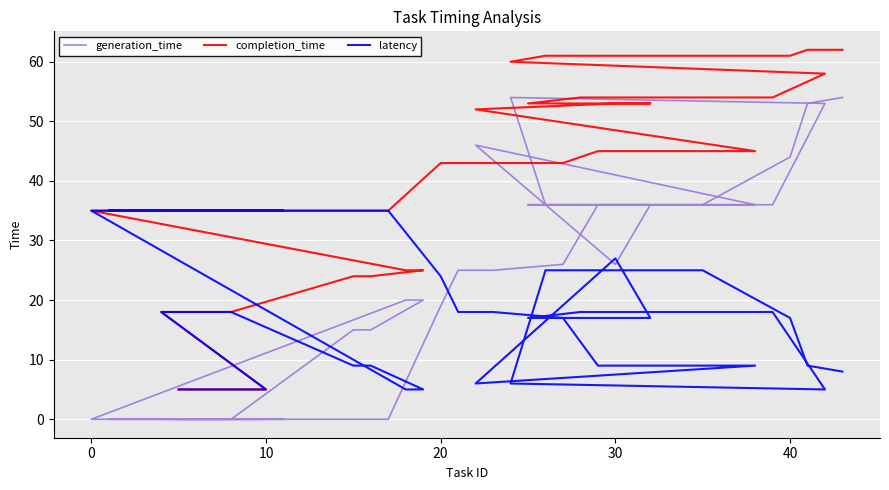

True or false: completion_time and generation_time intersect in this chart.

False